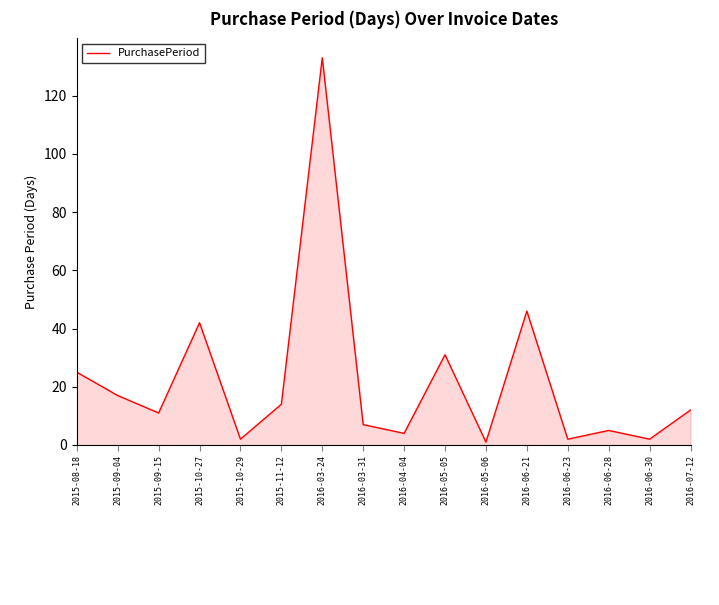

At which category does the data reach its first local valley?

2015-09-15